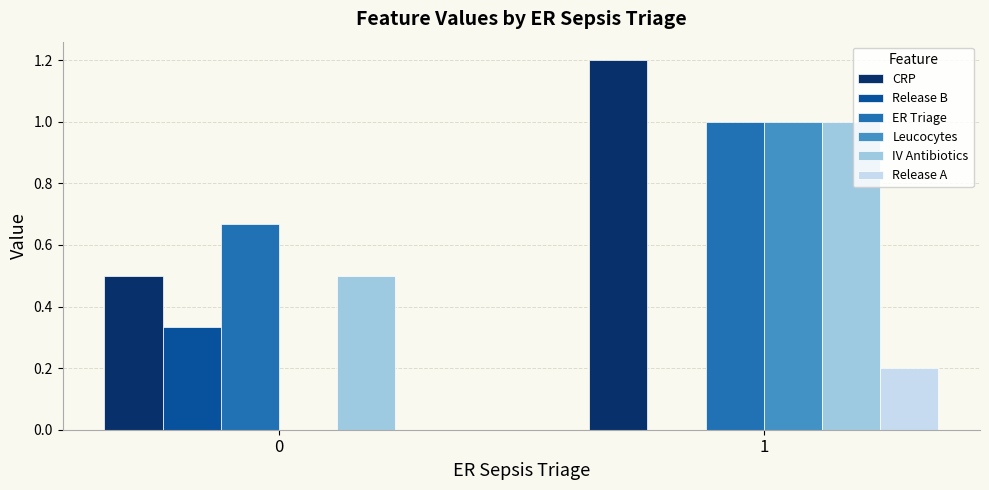

Between 0 and 1, which series saw the biggest shift?

Leucocytes